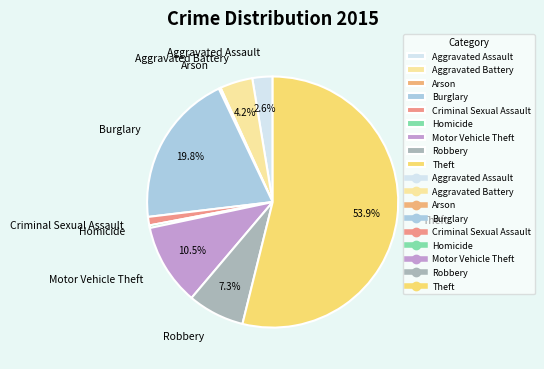

Which has a higher value, Motor Vehicle Theft or Aggravated Battery?

Motor Vehicle Theft